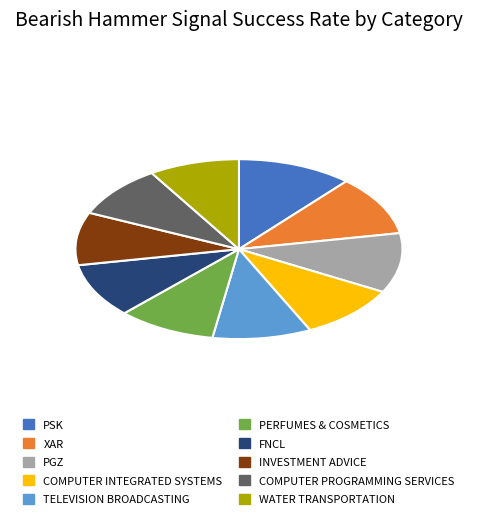

Combined, do COMPUTER PROGRAMMING SERVICES and XAR account for over 50%?

No